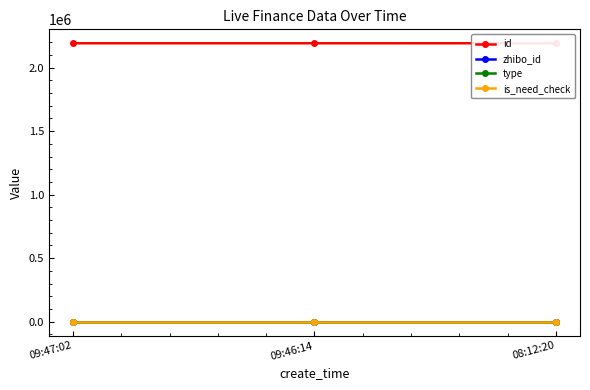

What is the total value across all series at 08:12:20?

2191126